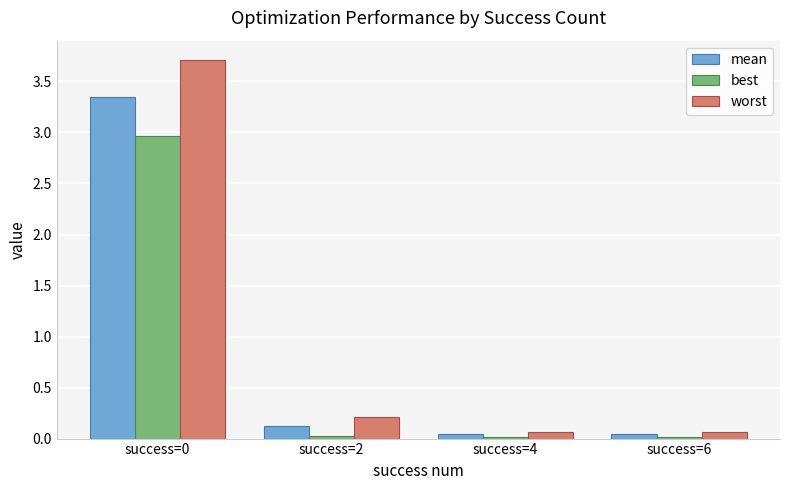

What is the spread (max minus min) of values at success=0?

0.8